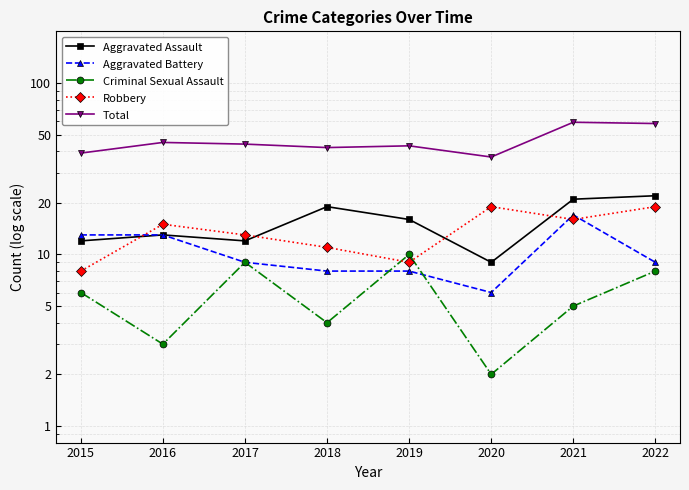

At which category does Robbery reach its first local peak?

2016